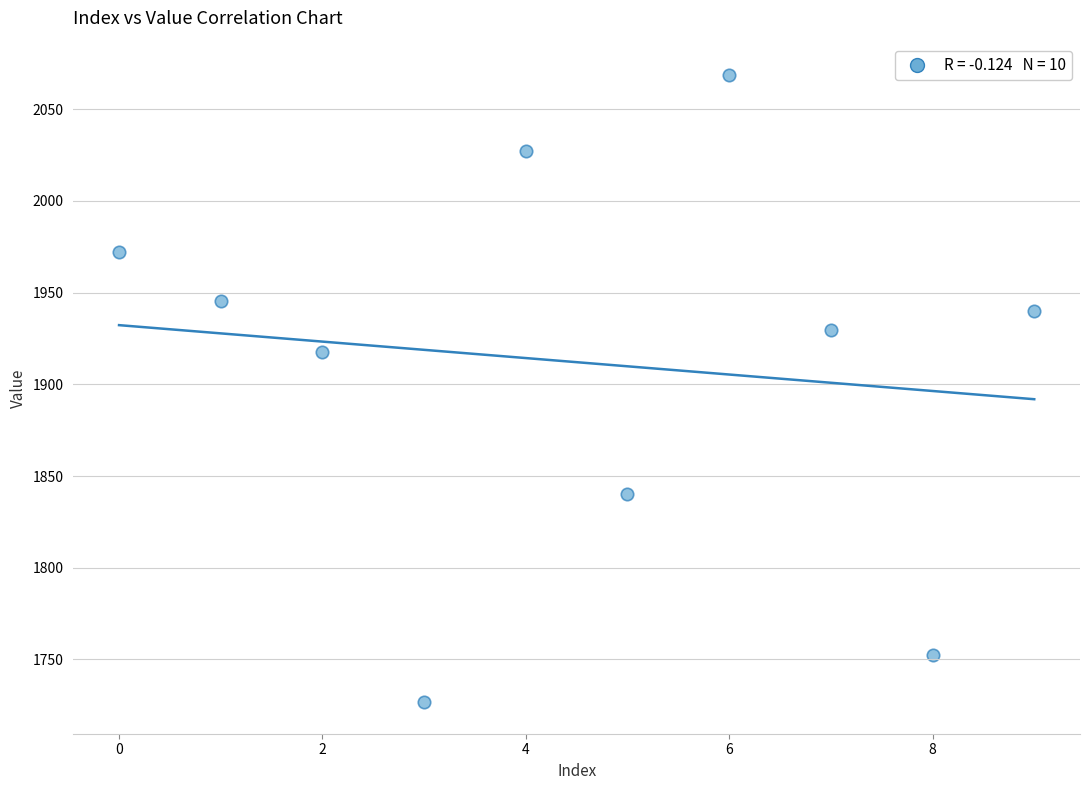

What Y value in the scatter plot is closest to 1897?

1917.6